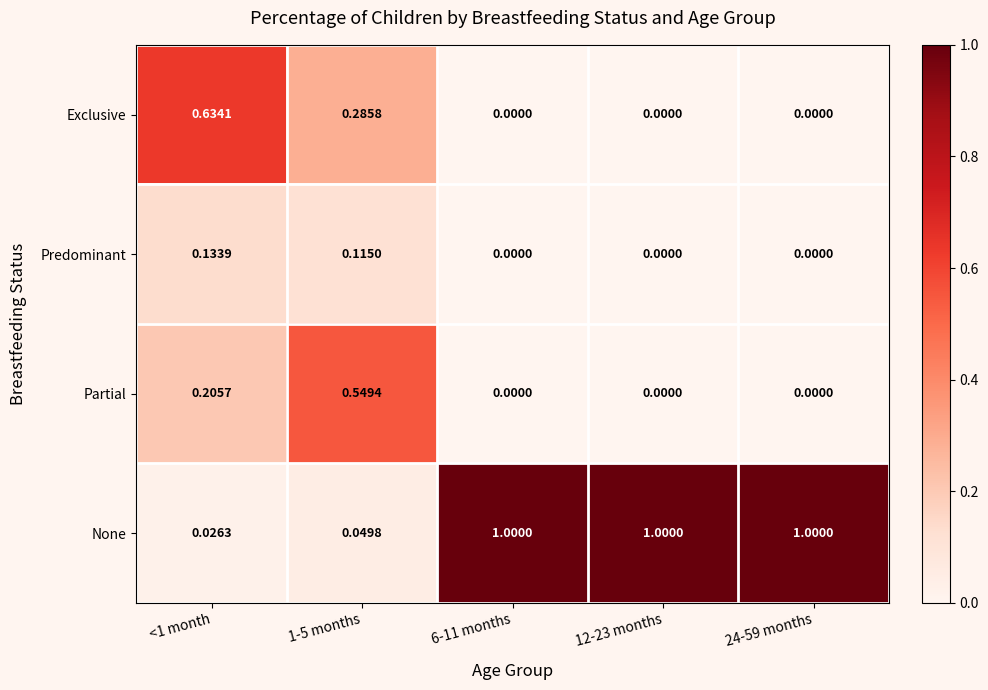

Between <1 month and 6-11 months, which series saw the biggest shift?

None